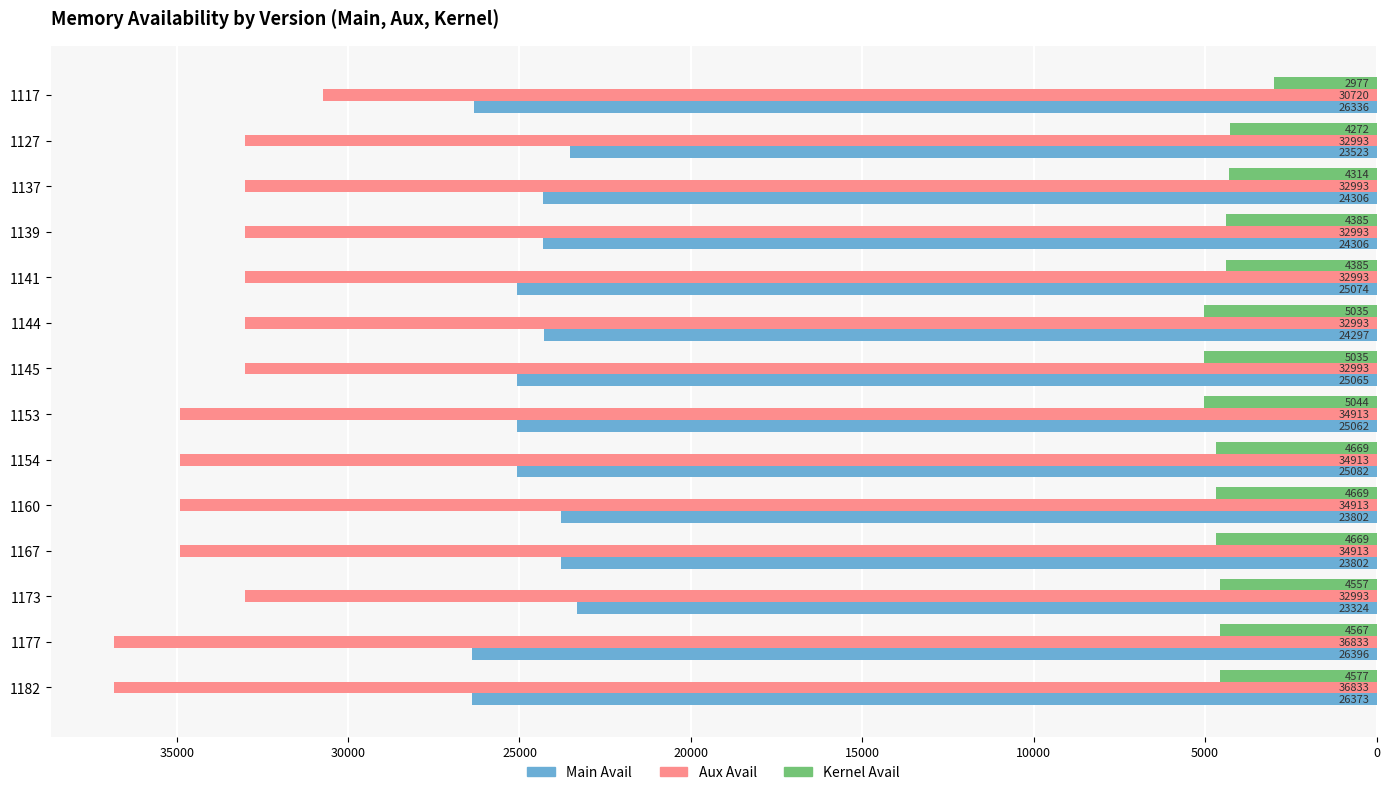

What are all the series names shown in the legend?

Main Avail, Aux Avail, Kernel Avail